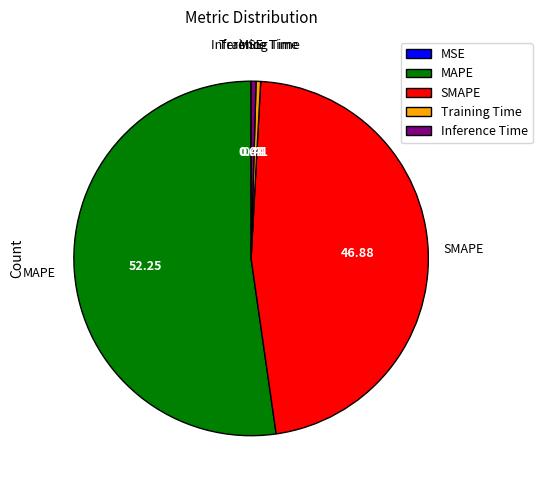

Is the sum of MAPE and Inference Time greater than half?

Yes